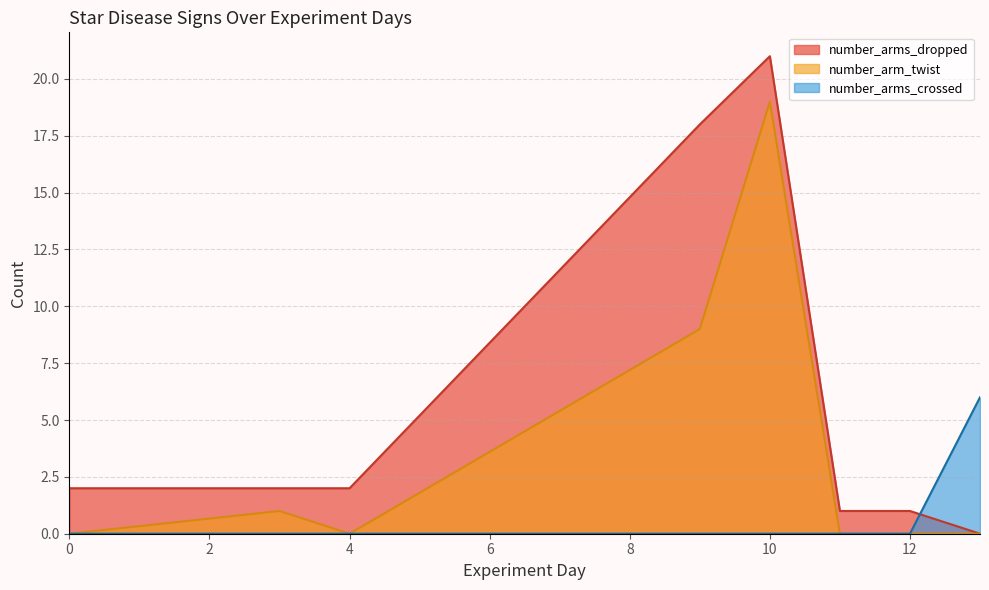

After their last crossing, which series has the higher values: number_arm_twist or experiment_day?

experiment_day